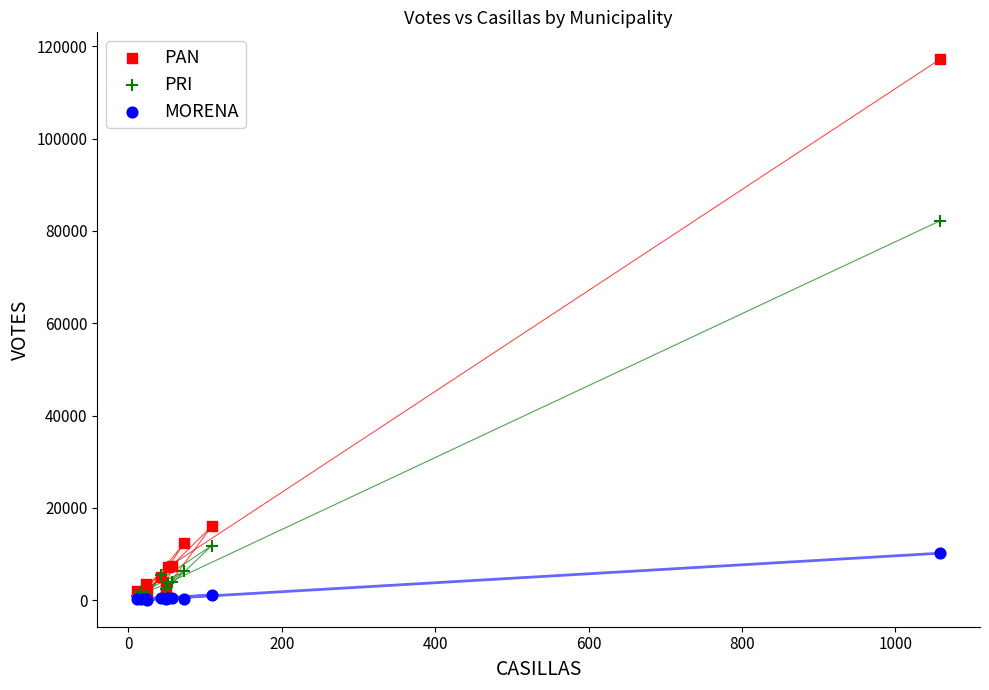

In the PAN series, what Y value is closest to 59059?

16009